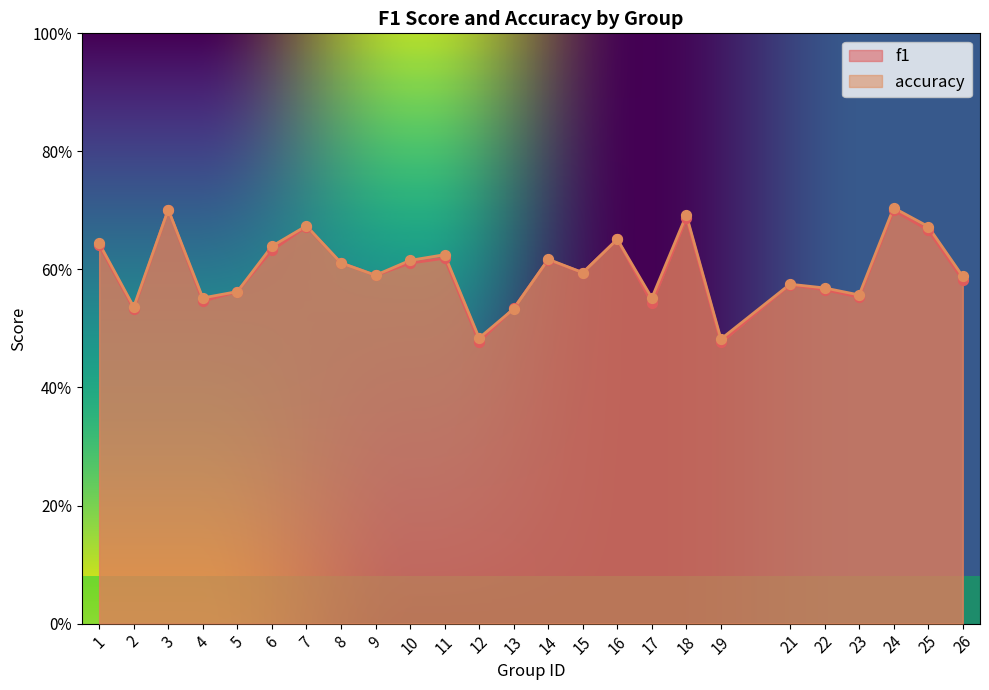

What are all the series names shown in the legend?

f1, accuracy